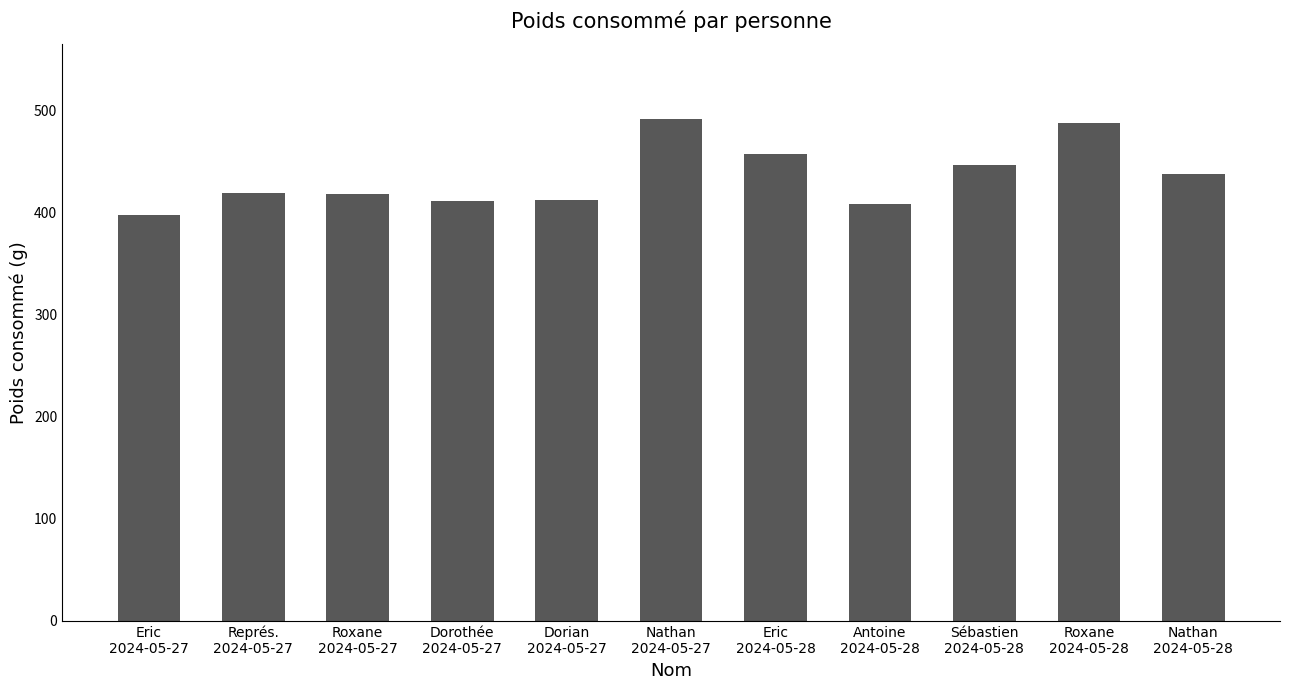

What is the label of the 9th bar from the right?

Roxane
2024-05-27